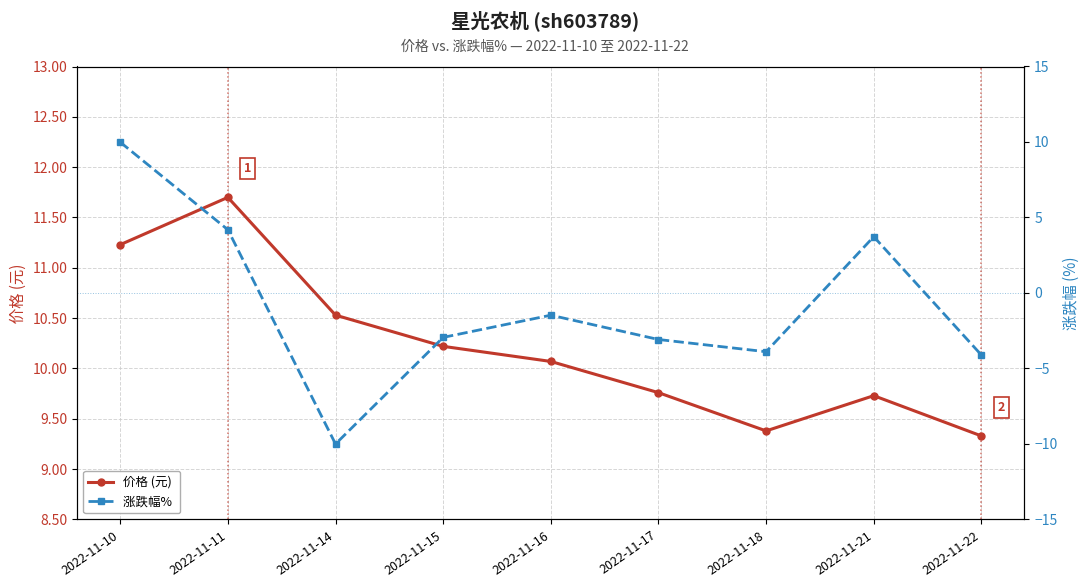

True or false: 涨跌幅%  and 价格 (元) cross at least once.

False